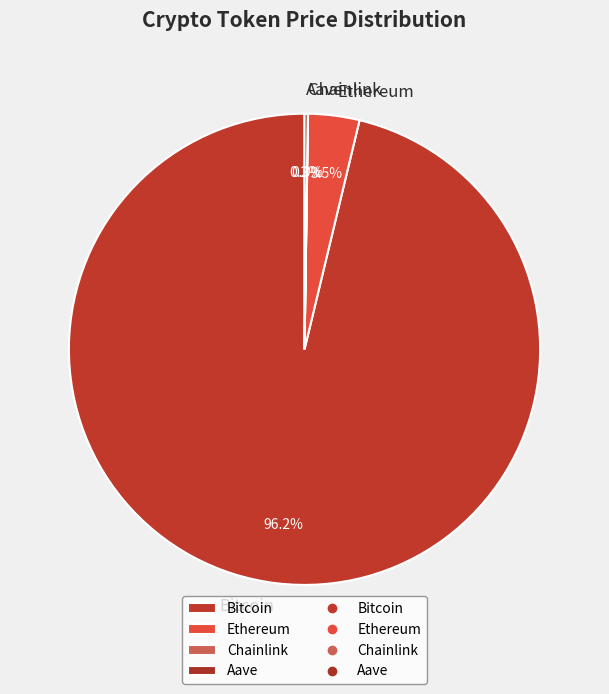

What percentage is NOT represented by Ethereum?

96.5%